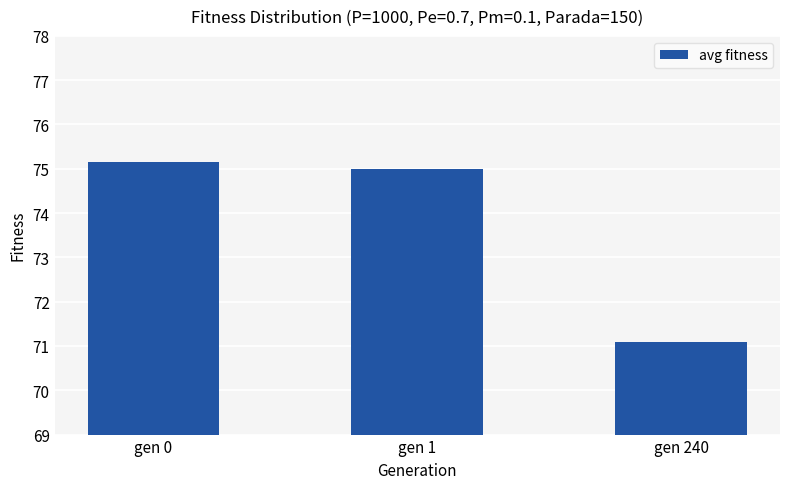

What is the change in value from gen 0 to gen 1?

-0.2